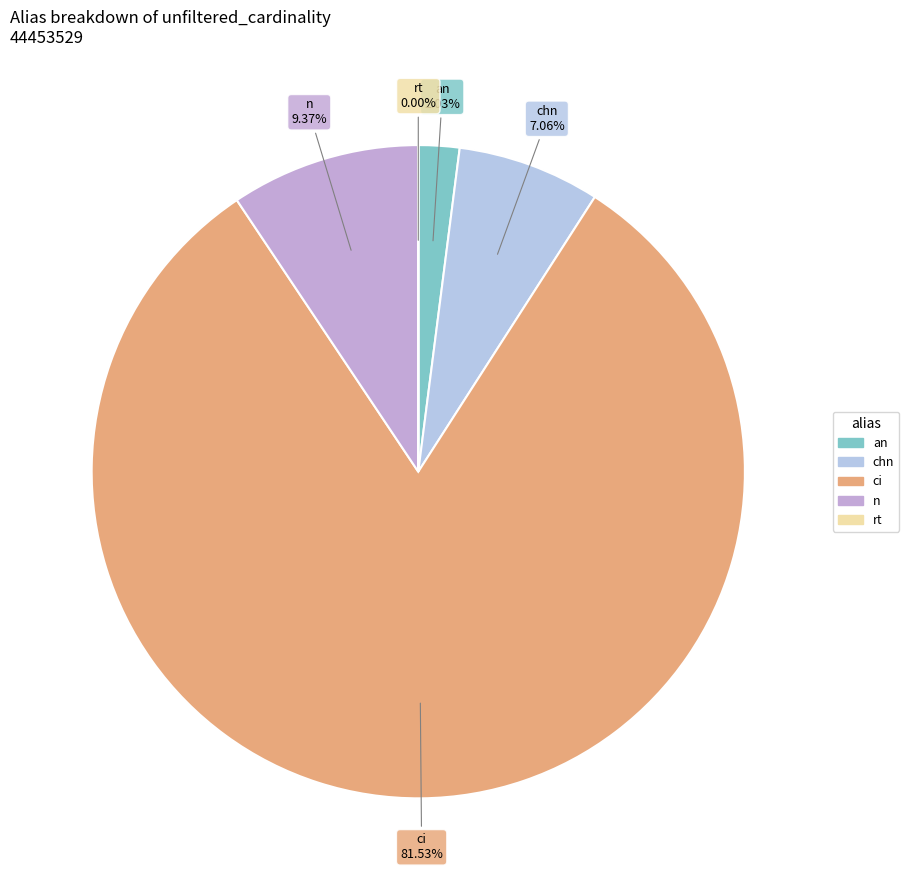

Which slice is the largest?

ci